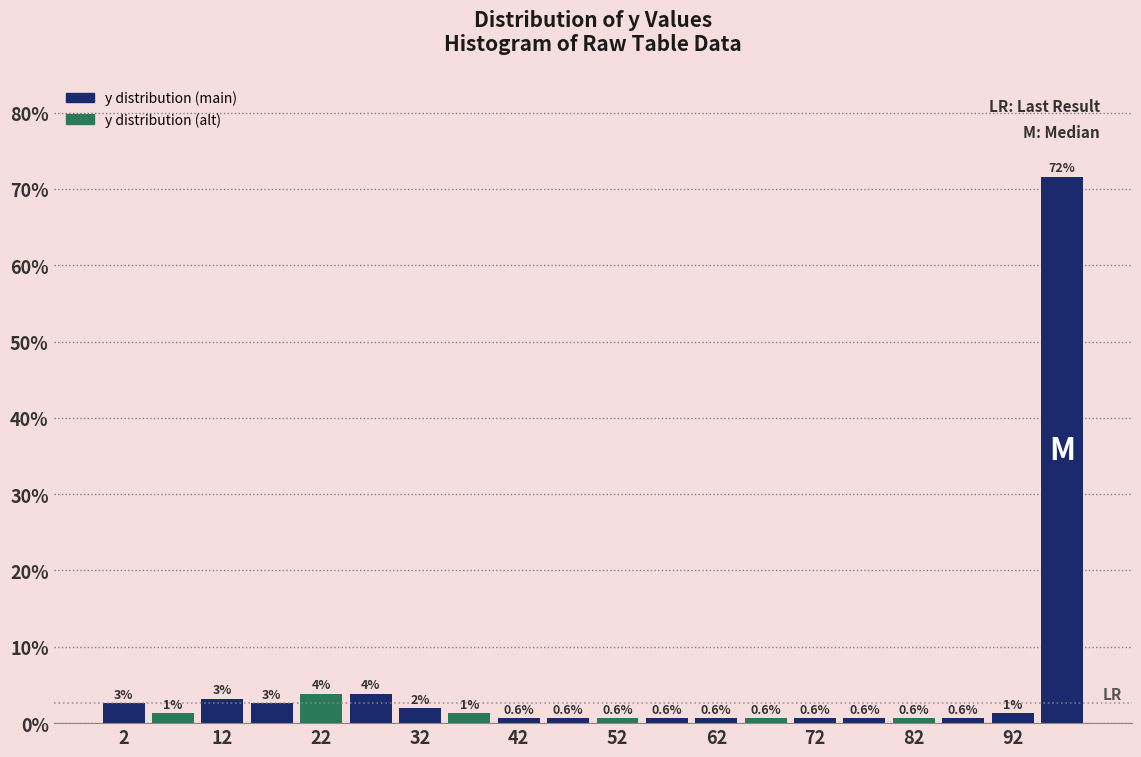

Which range on the x-axis has the tallest bar?

95 to 100